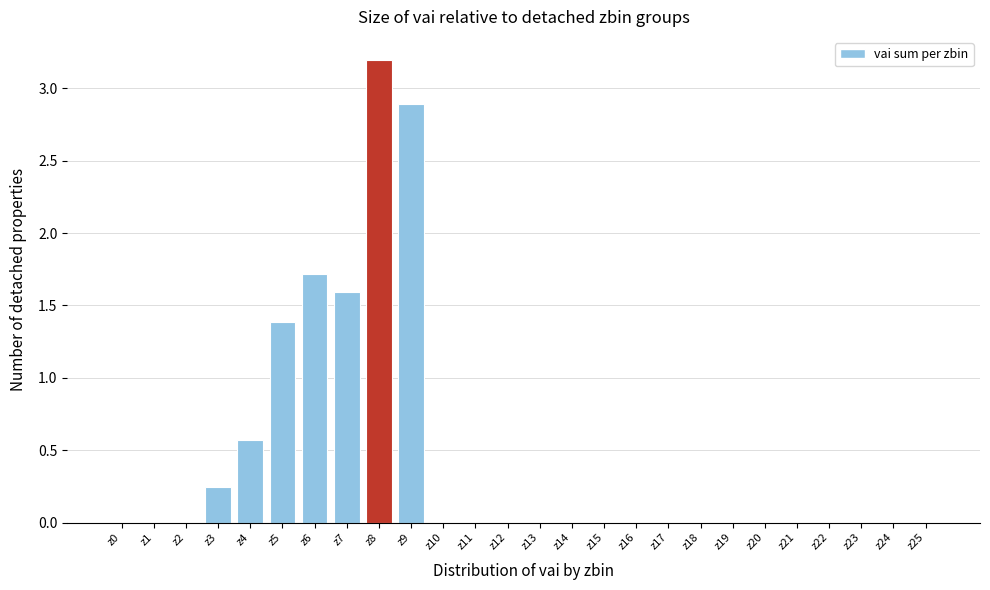

What is the sum of all values?

11.6